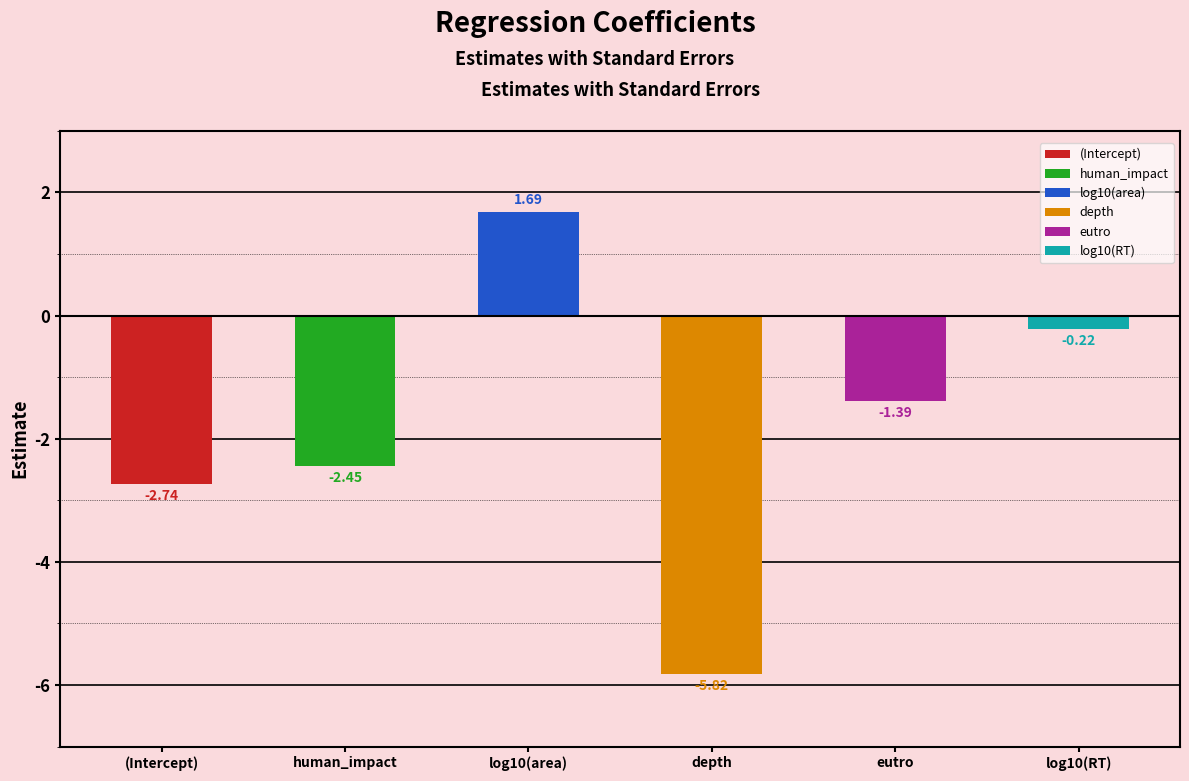

At which category is the sum across all series the highest?

log10(area)